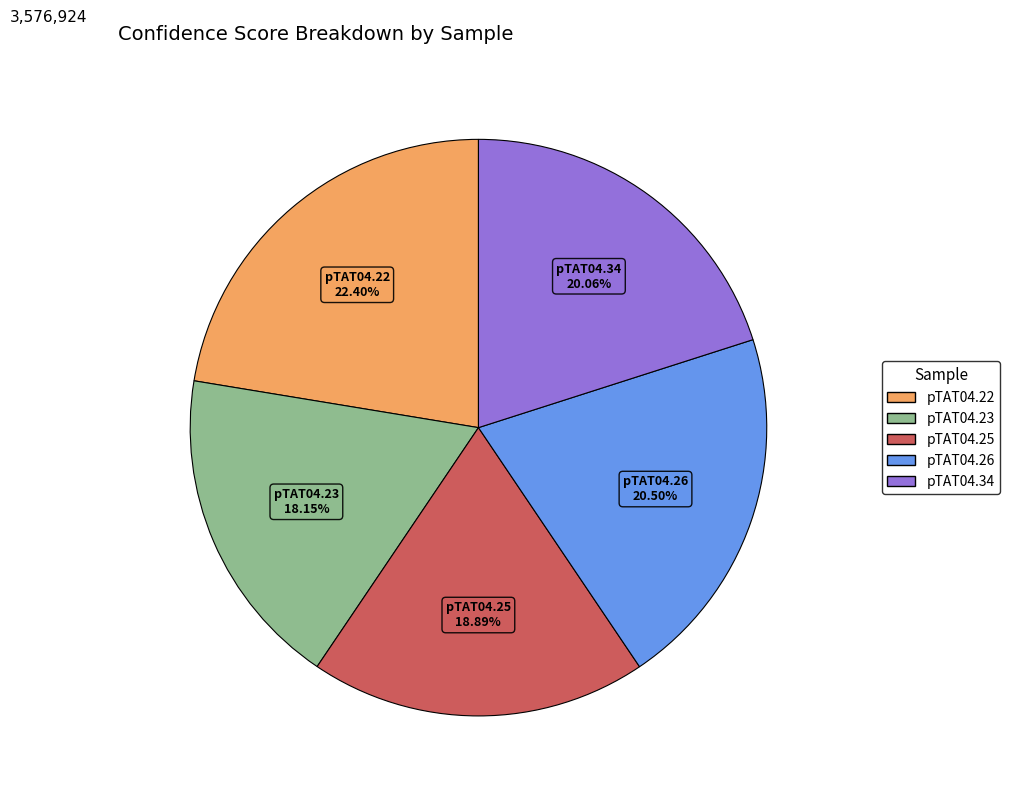

Is pTAT04.23 the majority of the pie?

No